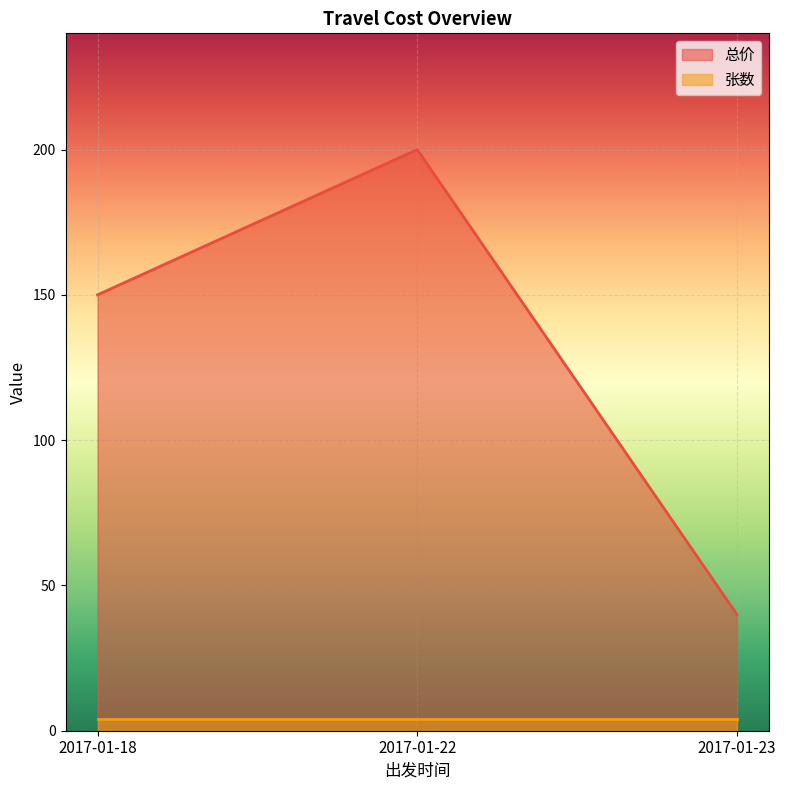

Rank the categories by value from lowest to highest.

2017-01-23, 2017-01-18, 2017-01-22